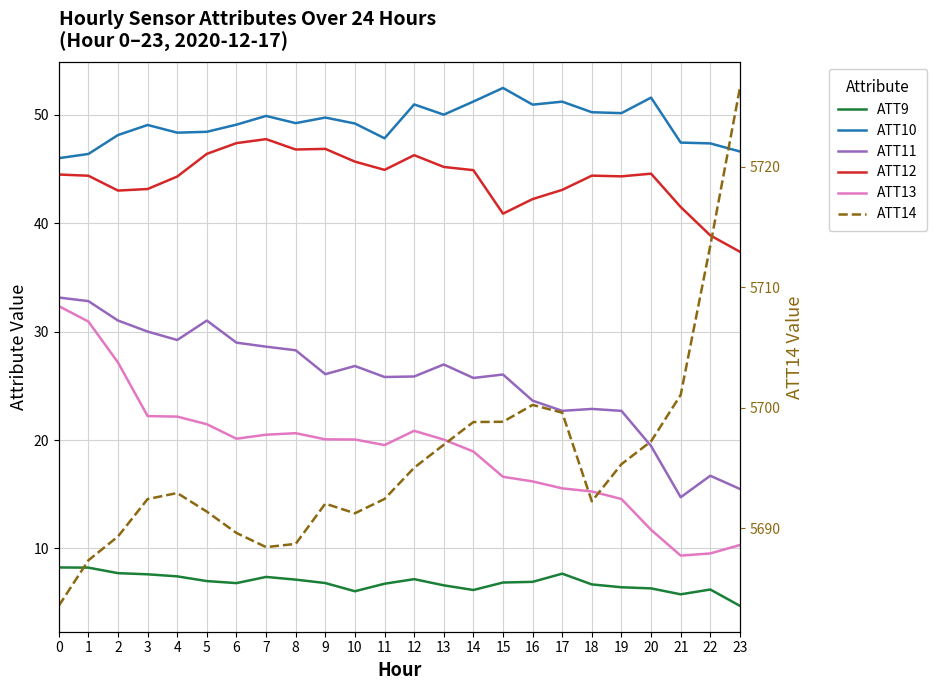

What is the sum of all ATT10 values?

1181.5